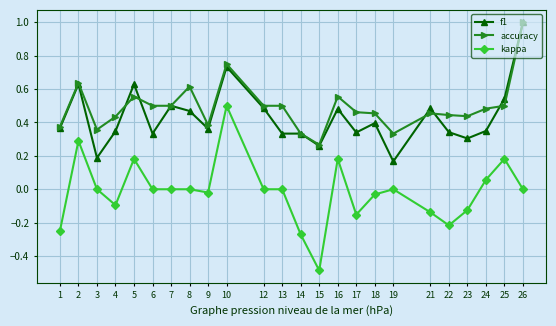

Which series has the largest total across all categories?

accuracy